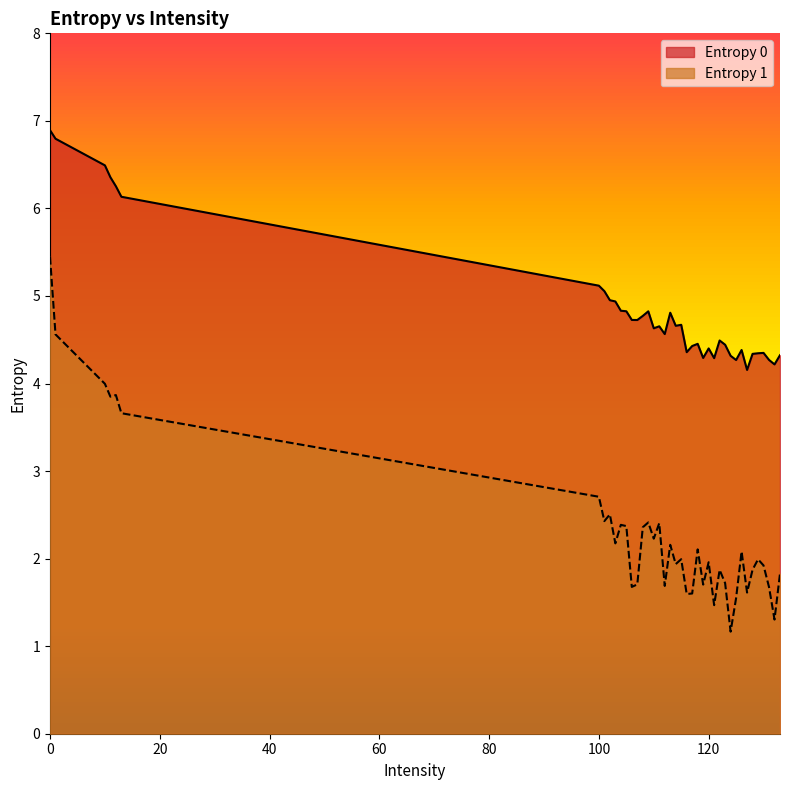

What is the average value of the Entropy 0 series?

4.8